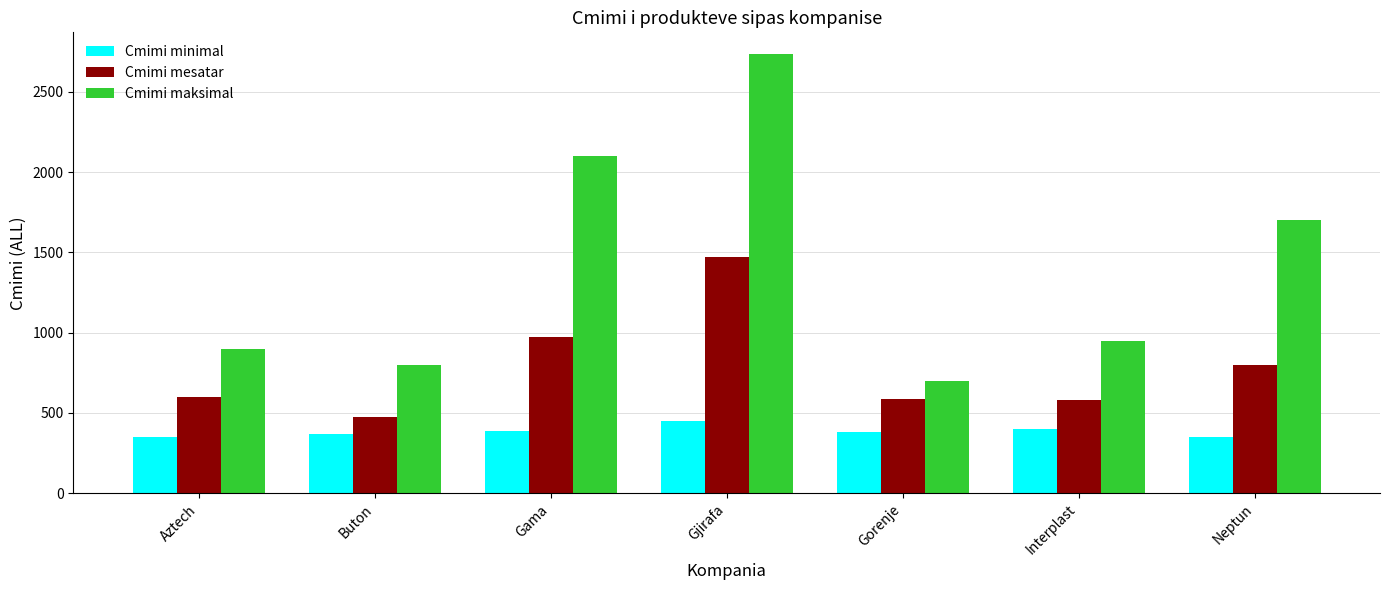

What position from the right is Neptun?

1